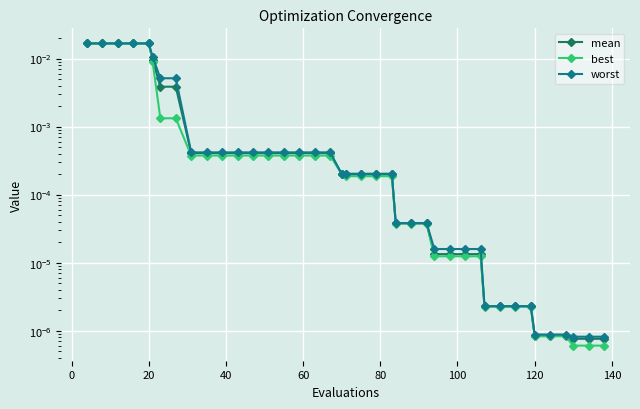

How many series are shown in this chart?

3